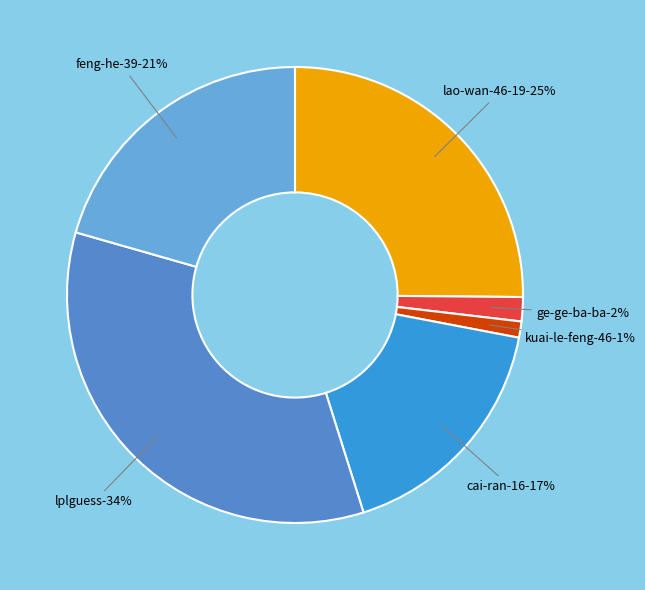

What is the largest slice in the pie chart?

lplguess